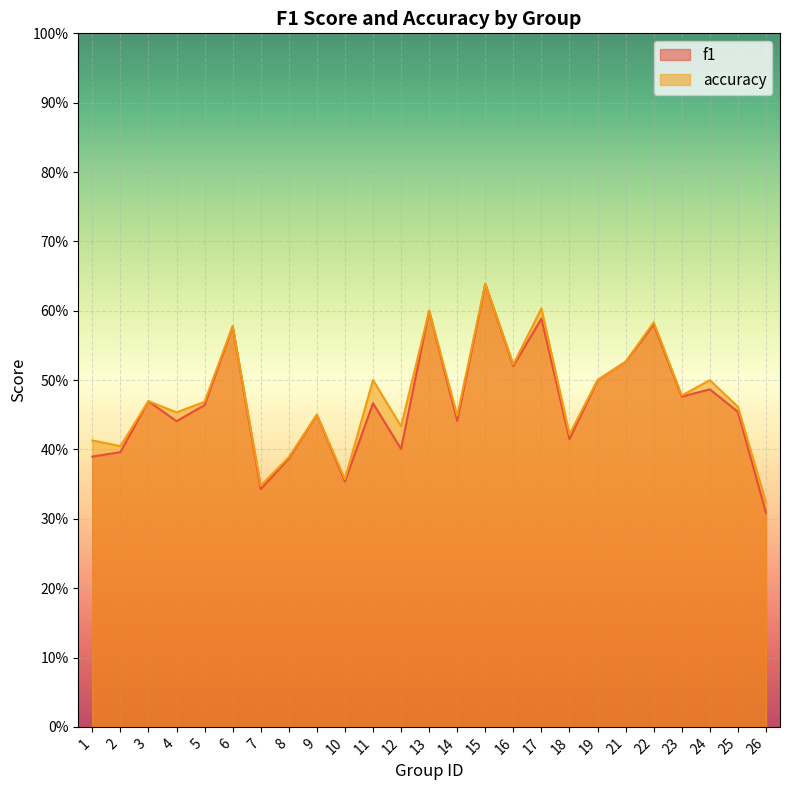

Reading left to right, list all the values displayed in this chart.

f1: 1=0.4	2=0.4	3=0.5	4=0.4	5=0.5	6=0.6	7=0.3	8=0.4	9=0.4	10=0.4	11=0.5	12=0.4	13=0.6	14=0.4	15=0.6	16=0.5	17=0.6	18=0.4	19=0.5	21=0.5	22=0.6	23=0.5	24=0.5	25=0.5	26=0.3
accuracy: 1=0.4	2=0.4	3=0.5	4=0.5	5=0.5	6=0.6	7=0.3	8=0.4	9=0.5	10=0.4	11=0.5	12=0.4	13=0.6	14=0.4	15=0.6	16=0.5	17=0.6	18=0.4	19=0.5	21=0.5	22=0.6	23=0.5	24=0.5	25=0.5	26=0.3